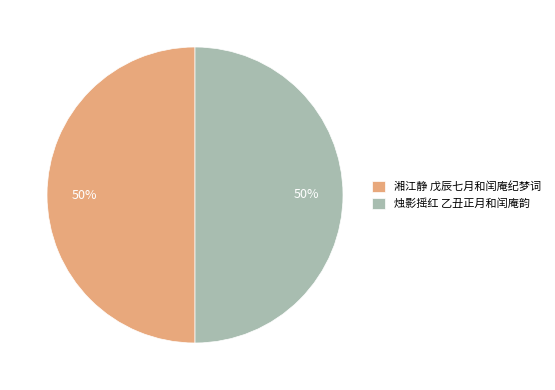

Approximately how many times larger is the value at 湘江静 戊辰七月和闰庵纪梦词 compared to 烛影摇红 乙丑正月和闰庵韵?

1.0